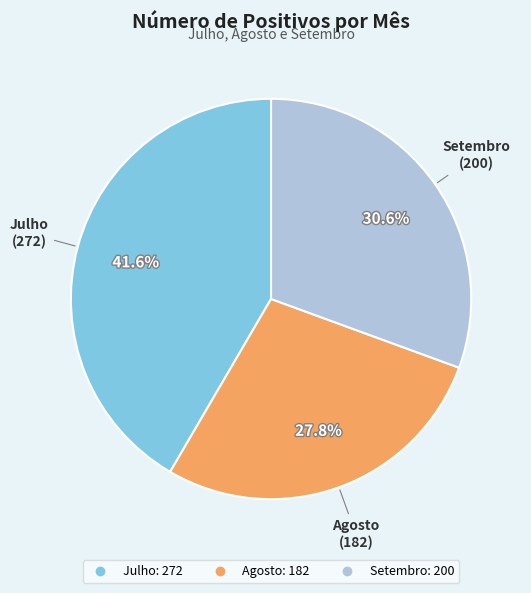

What is the ratio of the value at Agosto to the value at Julho?

0.7